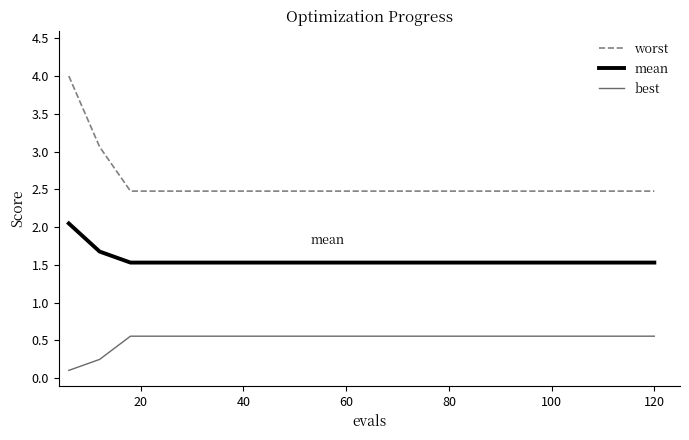

What is the difference between the maximum and second lowest values in the best series?

0.3